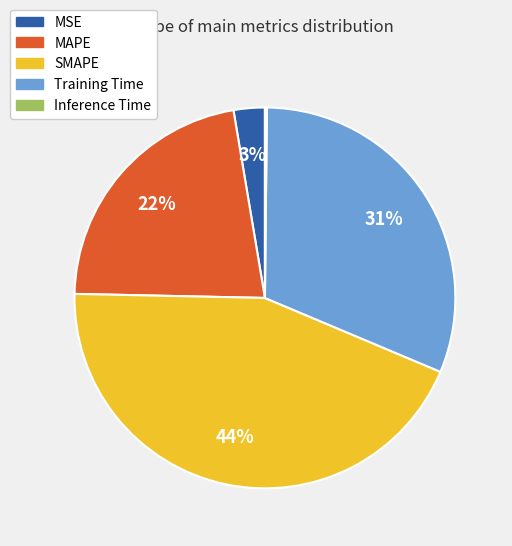

To the nearest percent, what percentage of the pie is MAPE?

22%